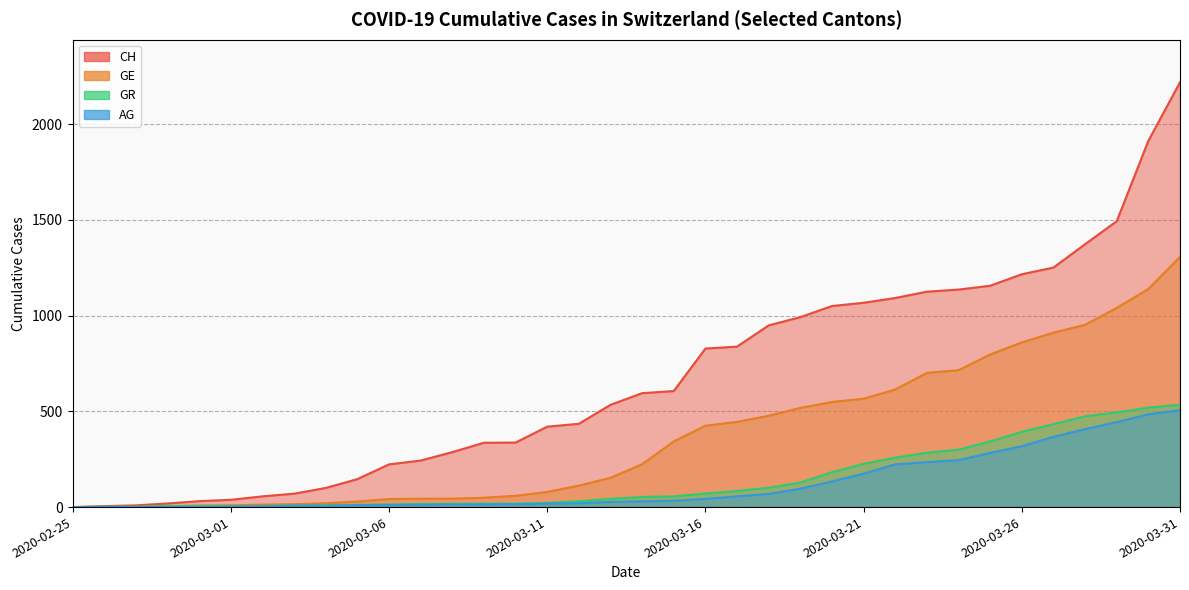

Where is GR nearest to the value 267?

2020-03-22